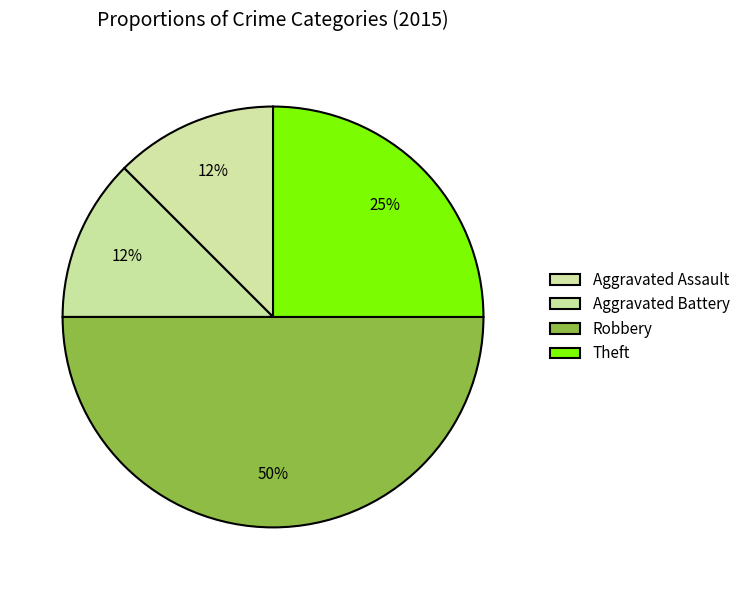

Count the number of slices in the pie.

4